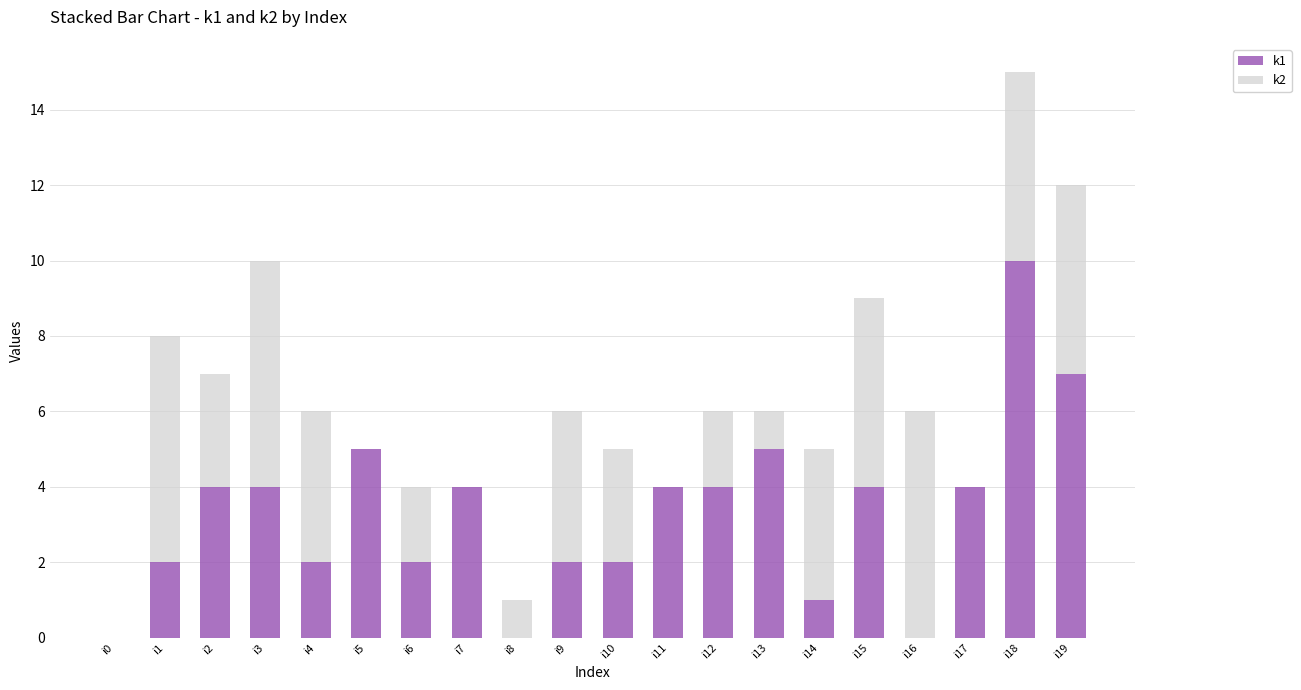

True or false: k1 has a value of 2 at i6.

True